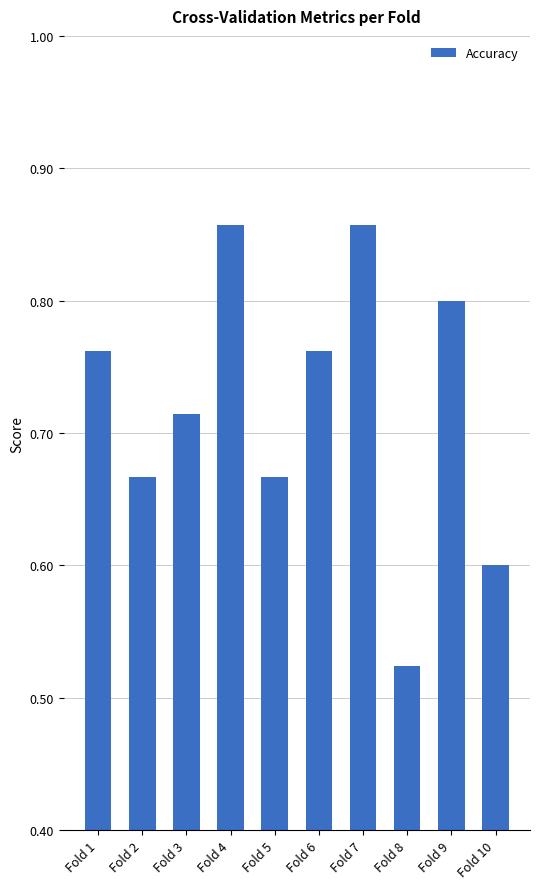

Which has a higher value, Fold 1 or Fold 10?

Fold 1